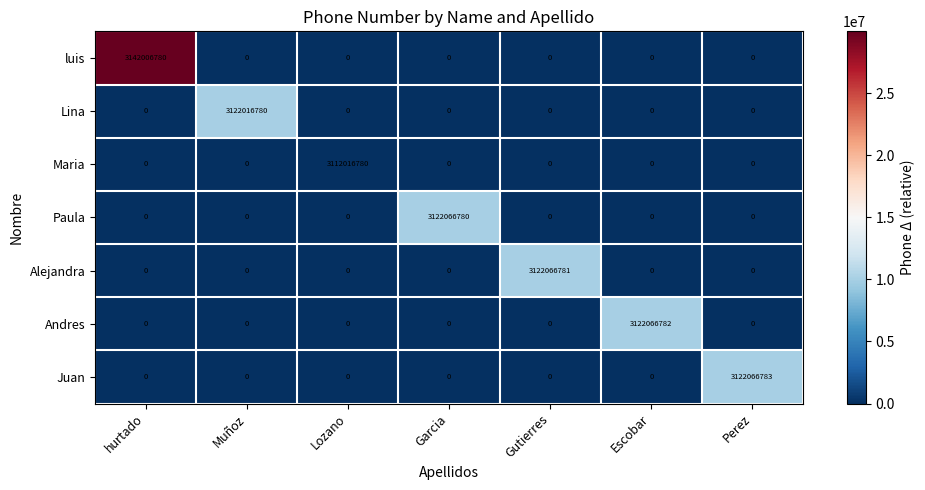

List the series in order of their peak value, highest first.

luis, Juan, Andres, Alejandra, Paula, Lina, Maria